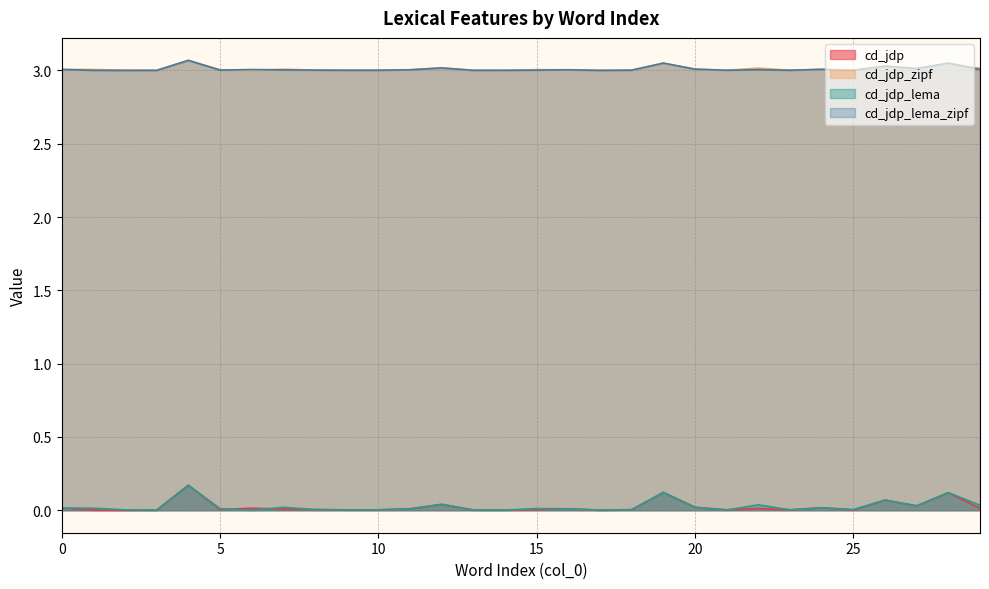

In cd_jdp, how many points are lower than both neighbors (excluding endpoints)?

9